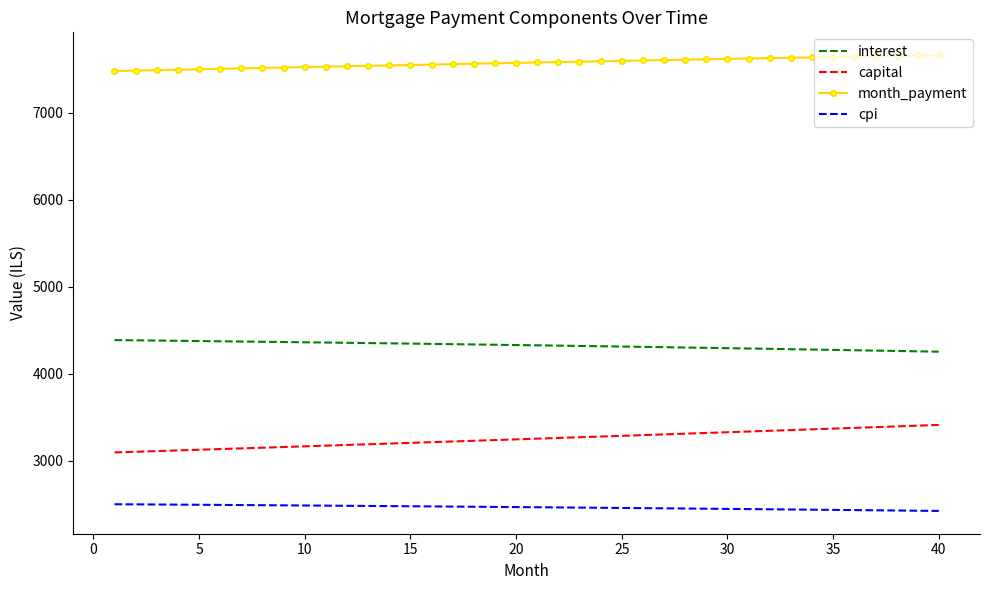

Which series has the largest total across all categories?

month_payment